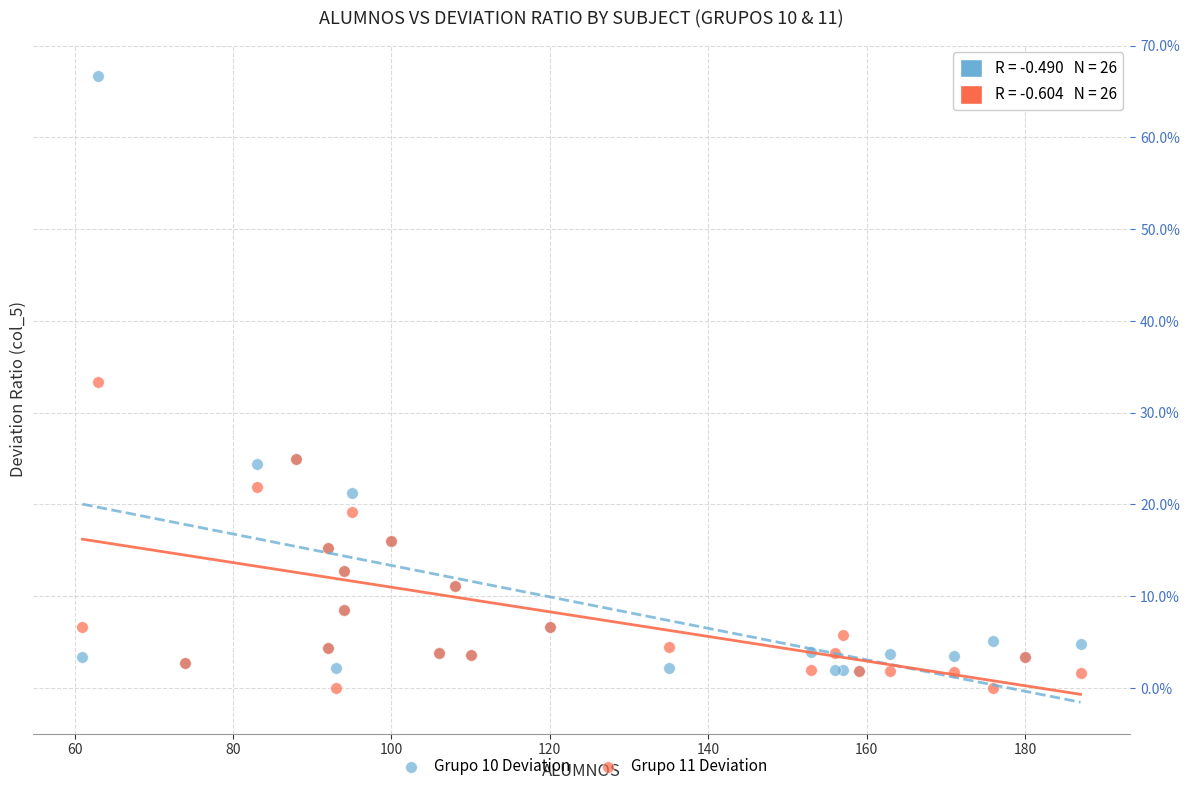

What are all the series names shown in the legend?

Grupo 10 Deviation, Grupo 11 Deviation